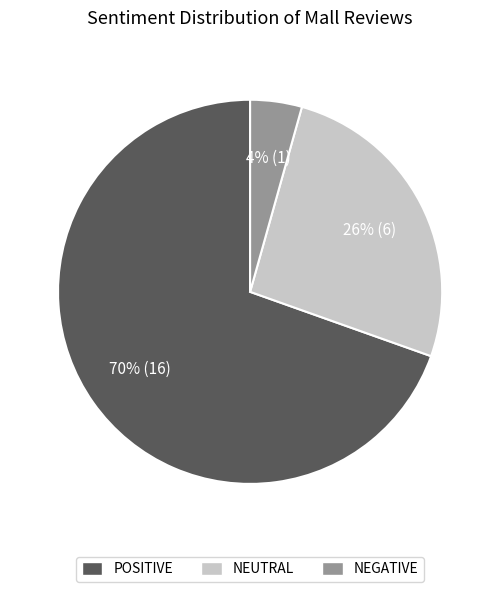

What is the majority slice?

POSITIVE